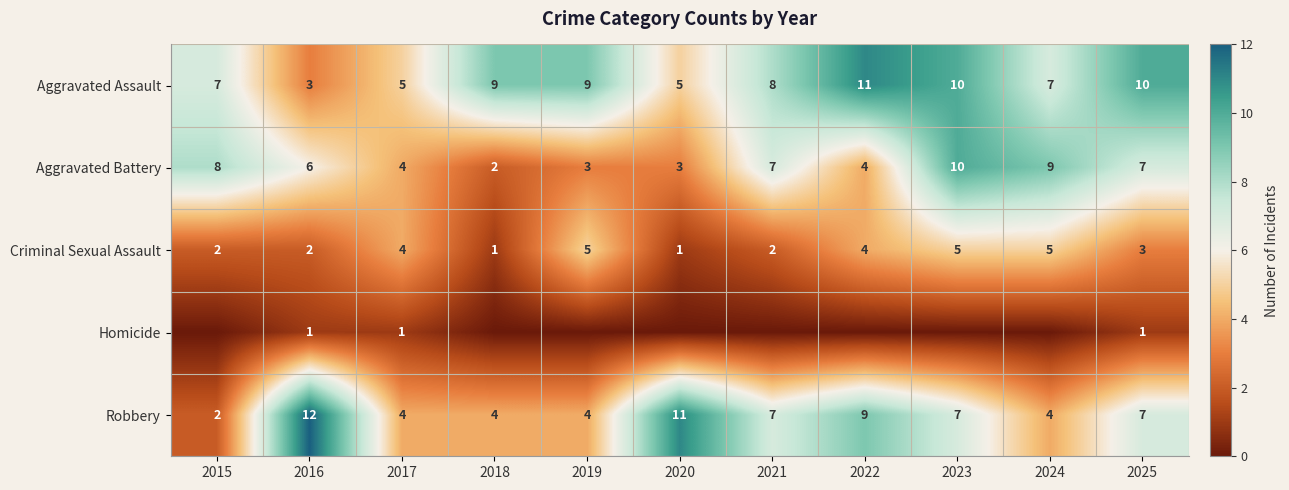

At which category is the sum across all series the highest?

2023